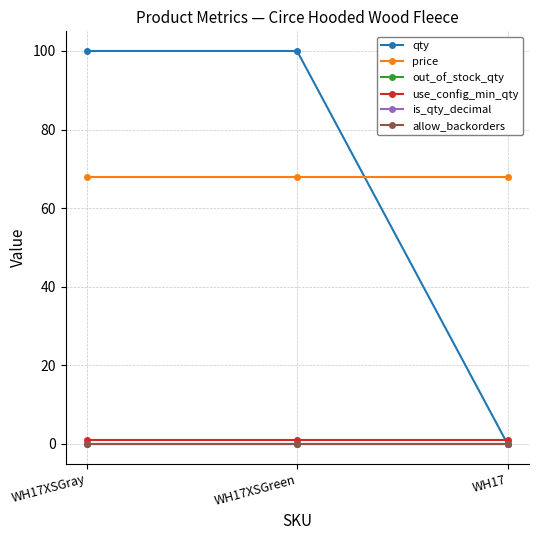

Does the chart have visible grid lines?

Yes